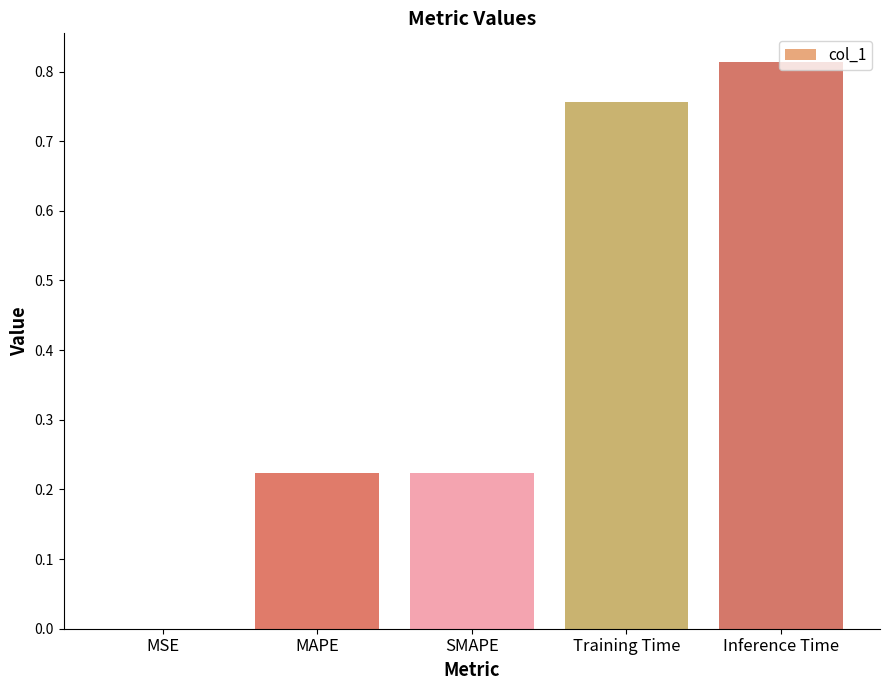

Is it true that the value at SMAPE is 0.1?

False